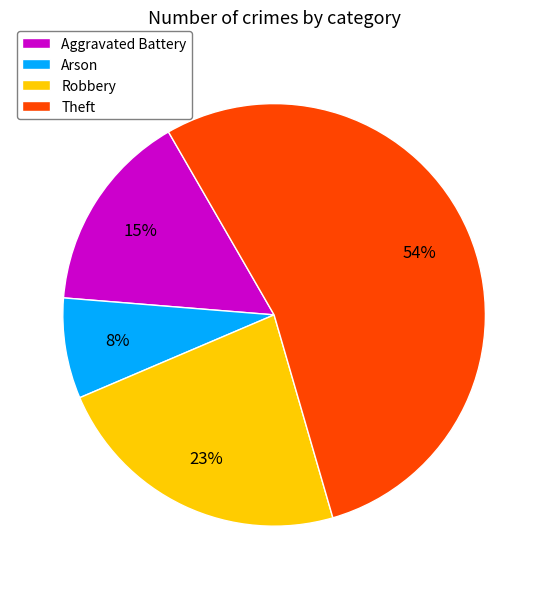

To the nearest percent, what is the combined percentage of Aggravated Battery and Theft?

69%